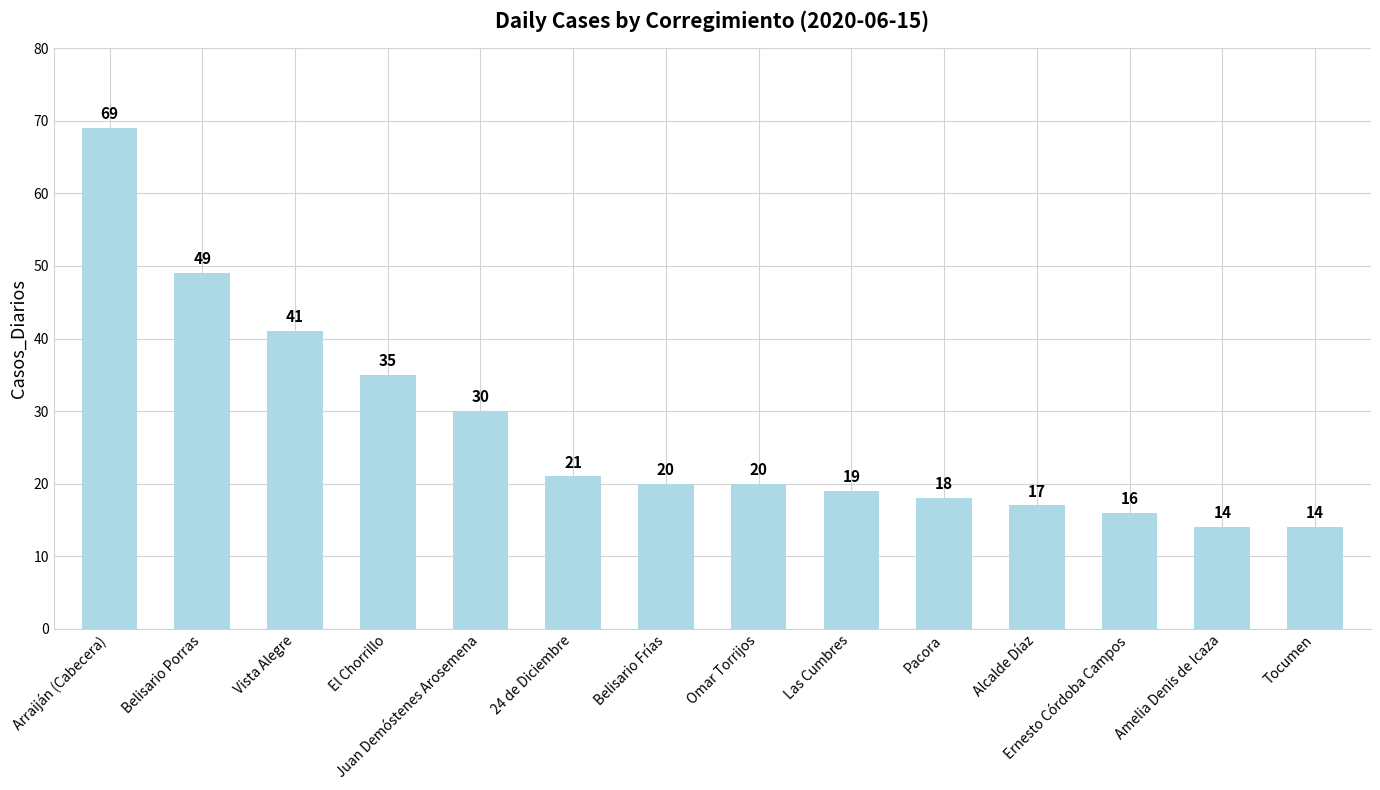

What is the difference between the maximum and minimum values?

55